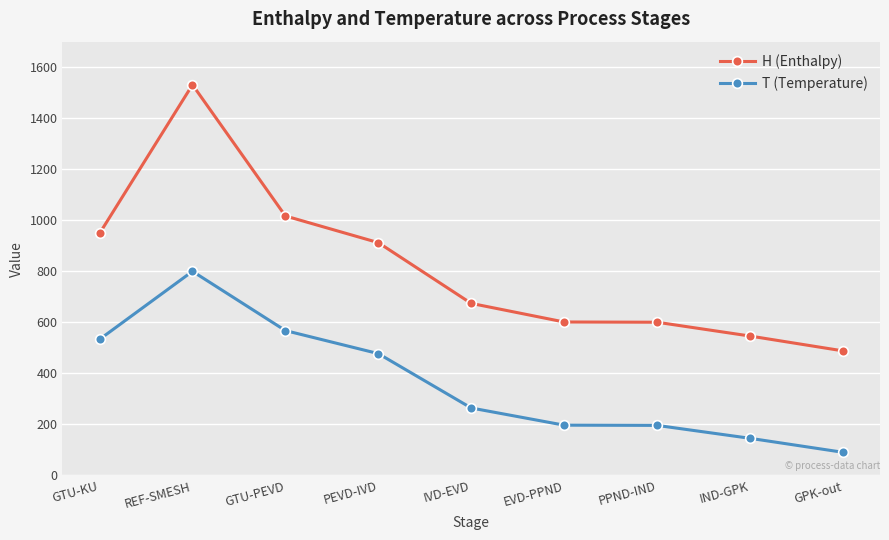

What is the difference between the H (Enthalpy) values at GTU-KU and EVD-PPND?

347.2